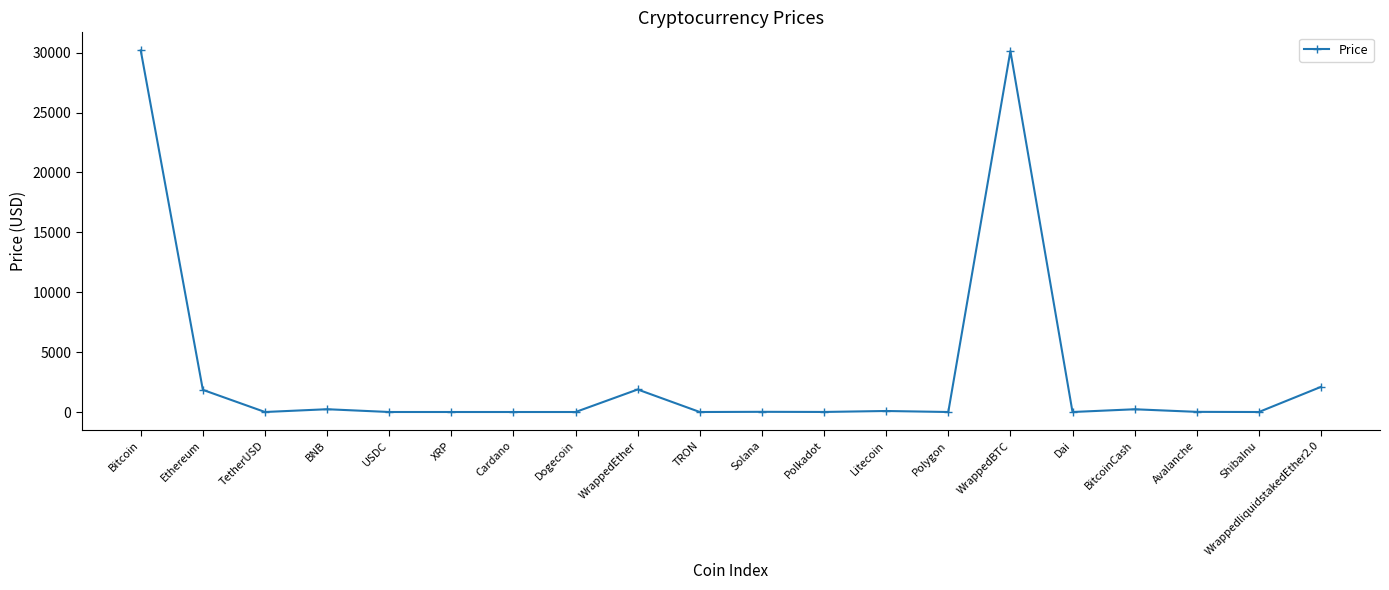

Count the number of data series in this chart.

1